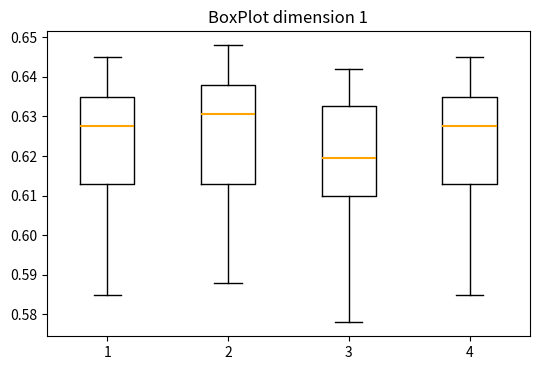

Reading left to right, transcribe this box plot: for each box, give where its median line is, the range the box spans, and where its two whiskers end, as read against the y-axis. The values are not printed on the chart, so give them approximately, as read against the axis.

1: median 0.628, box 0.613 to 0.635, whiskers 0.585 to 0.645
2: median 0.631, box 0.613 to 0.638, whiskers 0.588 to 0.648
3: median 0.620, box 0.610 to 0.633, whiskers 0.578 to 0.642
4: median 0.628, box 0.613 to 0.635, whiskers 0.585 to 0.645